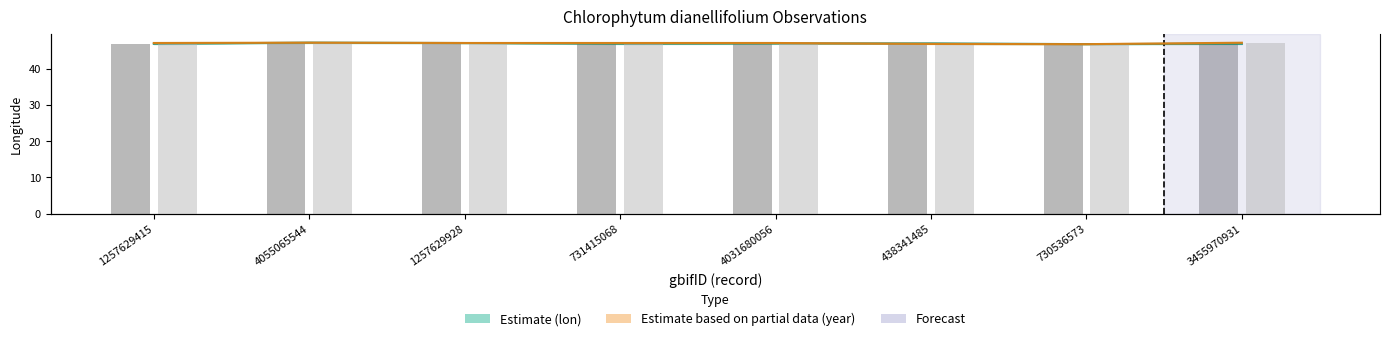

True or false: lon observed has a value of 20.4 at 3455970931.

False